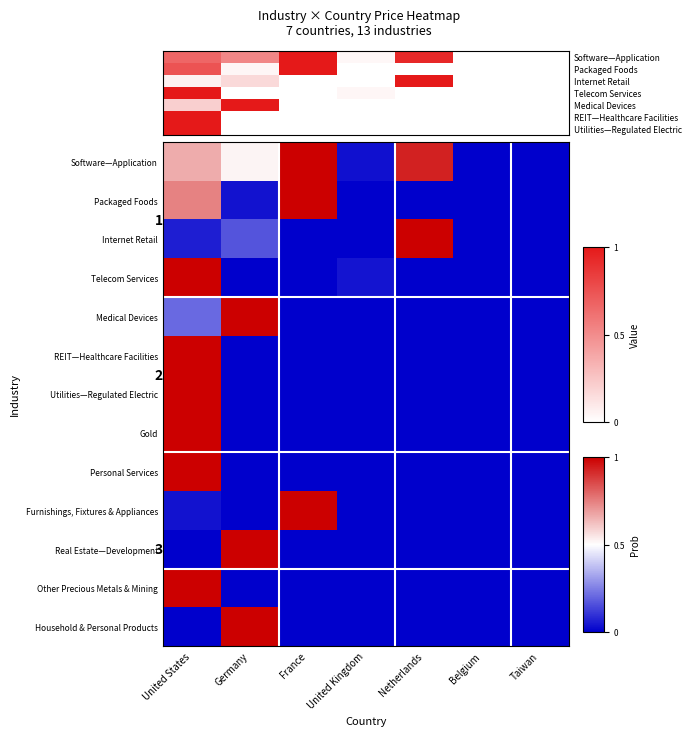

What is the greatest value displayed?

1.0